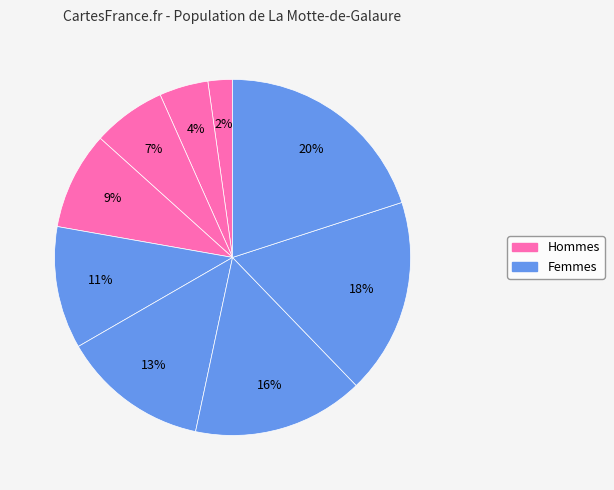

Count the number of slices in the pie.

9